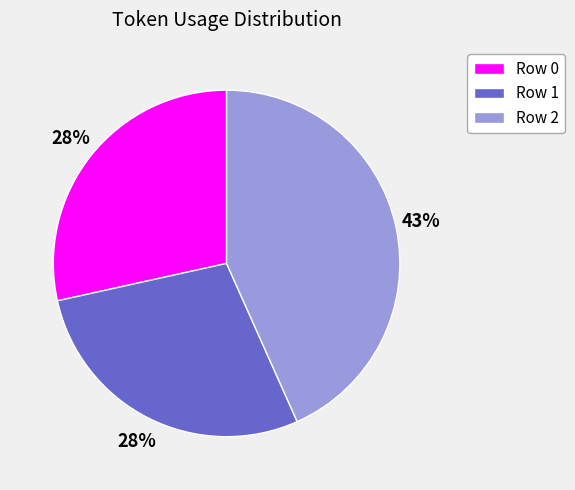

Do Row 1 and Row 0 together represent more than half of the pie?

Yes